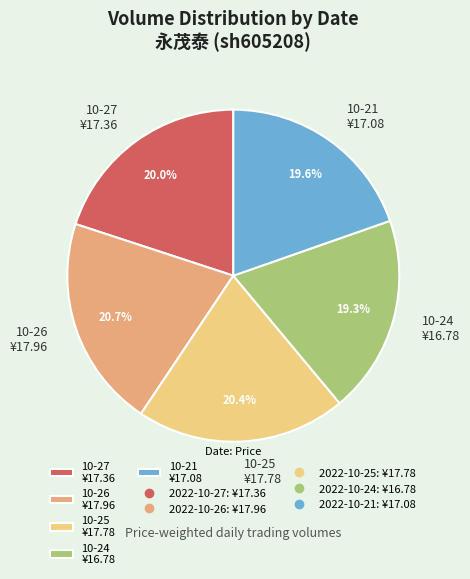

Does 10-27 ¥17.36 represent more than half of the total?

No